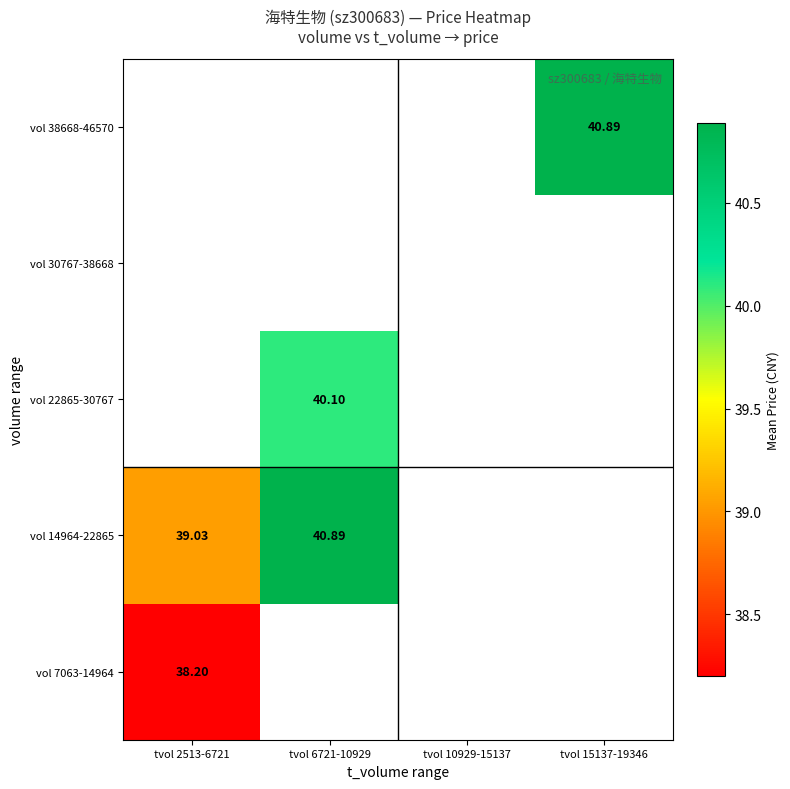

How many series are shown in this chart?

5